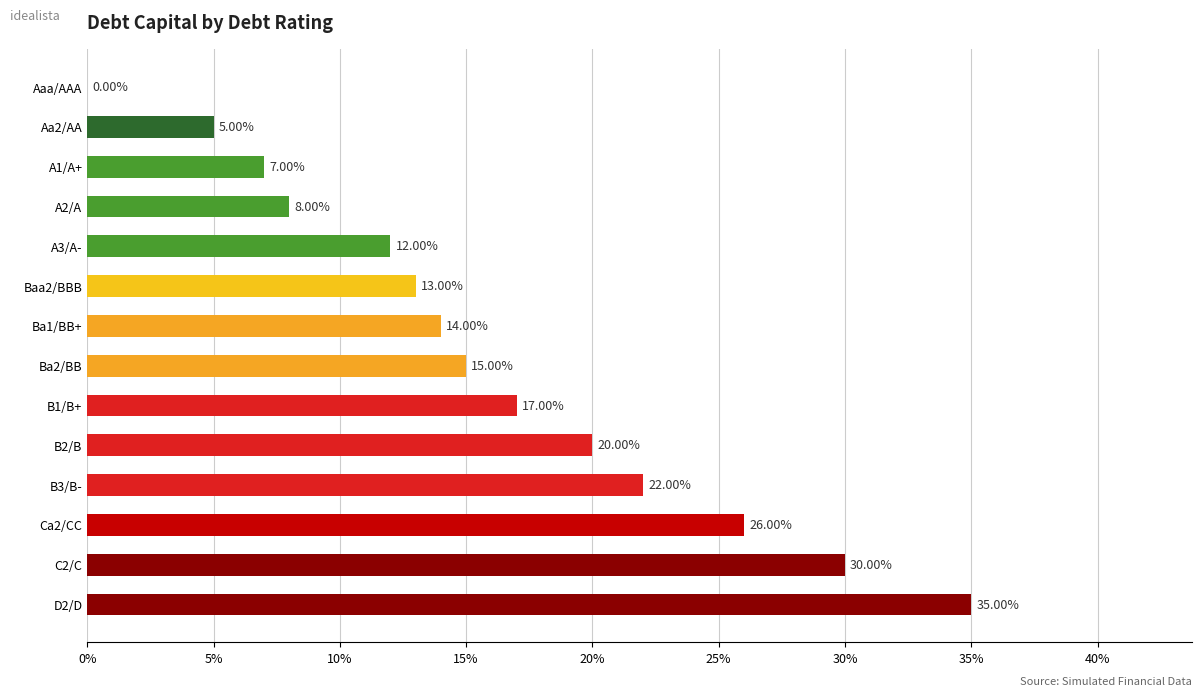

How many values are above zero?

13